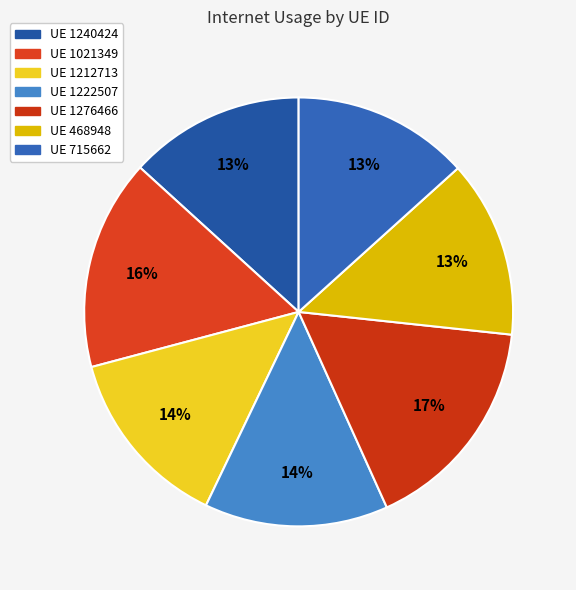

How many slices are in this pie chart?

7